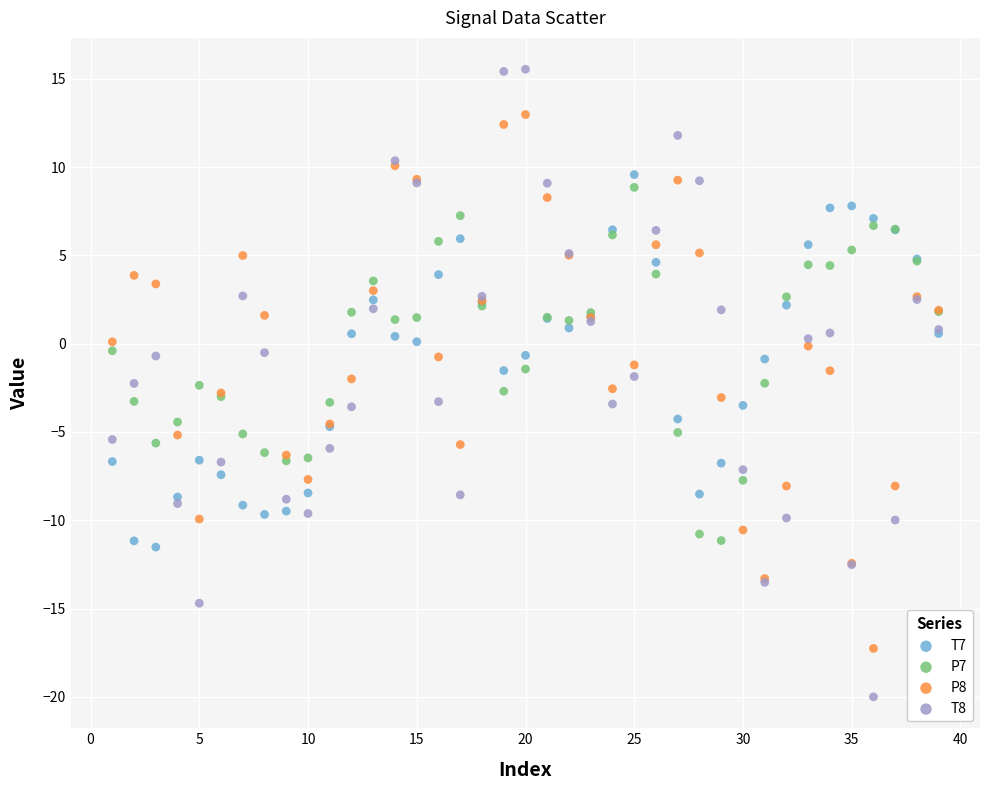

Which series reaches the maximum Y coordinate?

T8